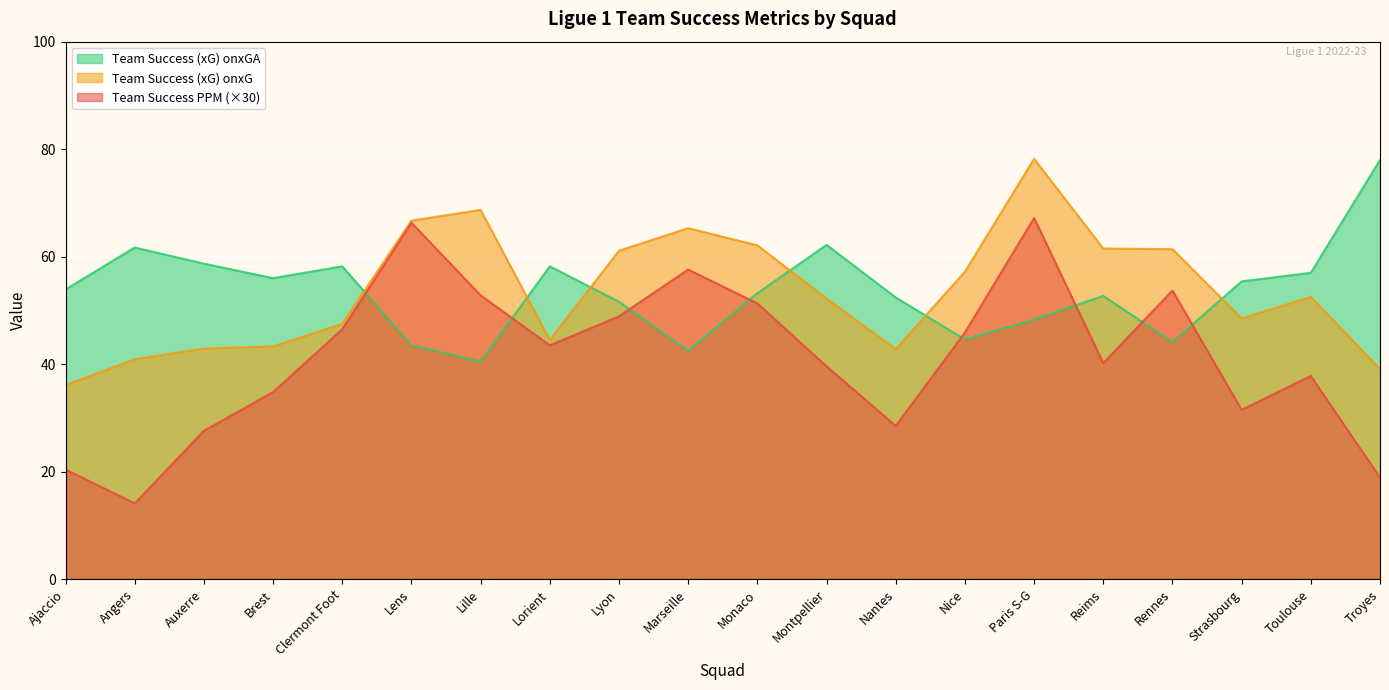

Read the Team Success PPM value at Lille.

52.8